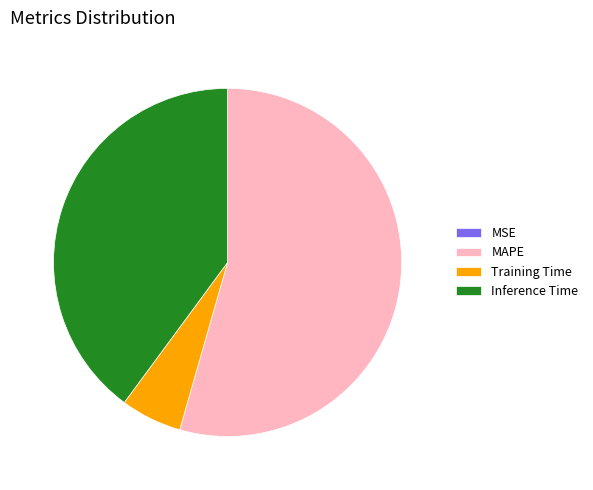

What is the largest slice in the pie chart?

MAPE